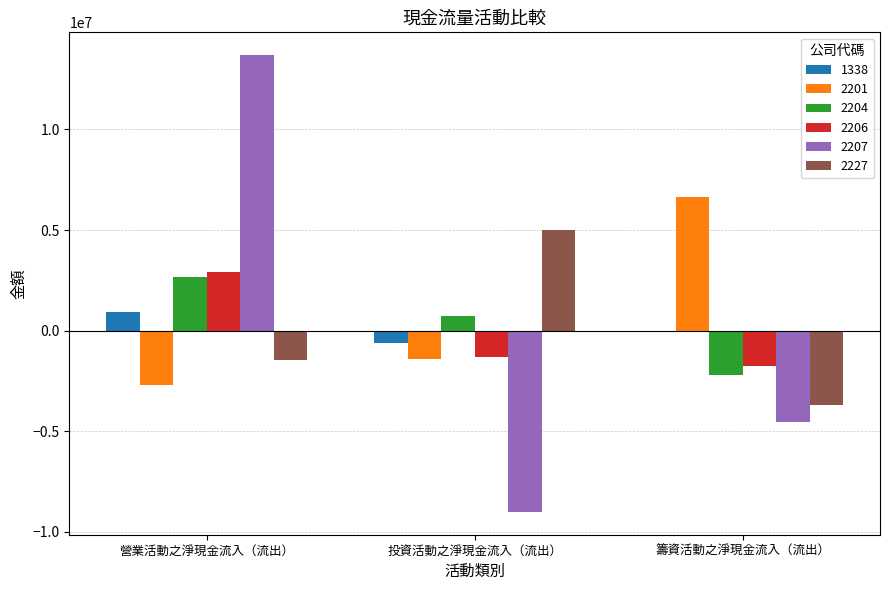

The value of 2201 at 投資活動之淨現金流入（流出） is -1405624. True or false?

True